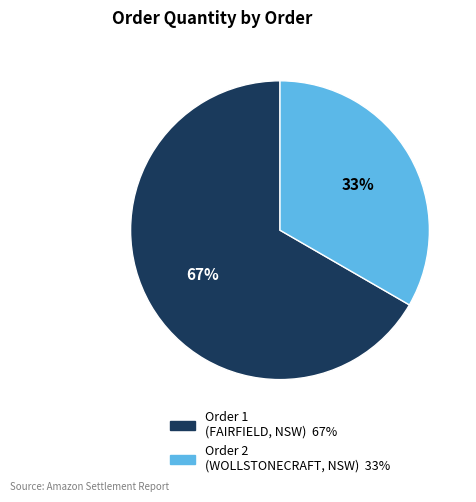

Does any single category account for the majority?

Yes